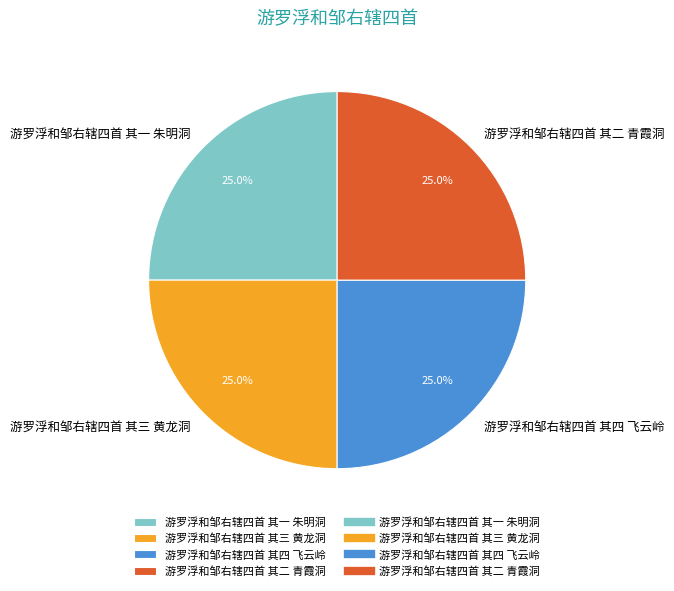

To the nearest percent, what portion does 游罗浮和邹右辖四首 其一 朱明洞 represent?

25%